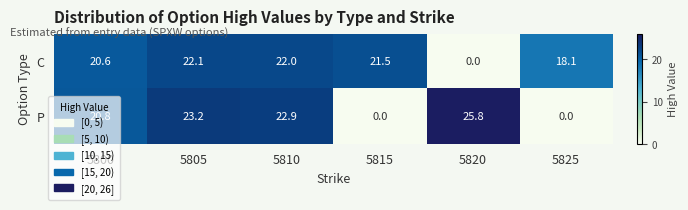

At how many categories does at least one series exceed 25?

1